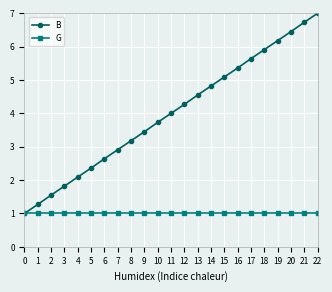

At which label is B closest to 4?

11